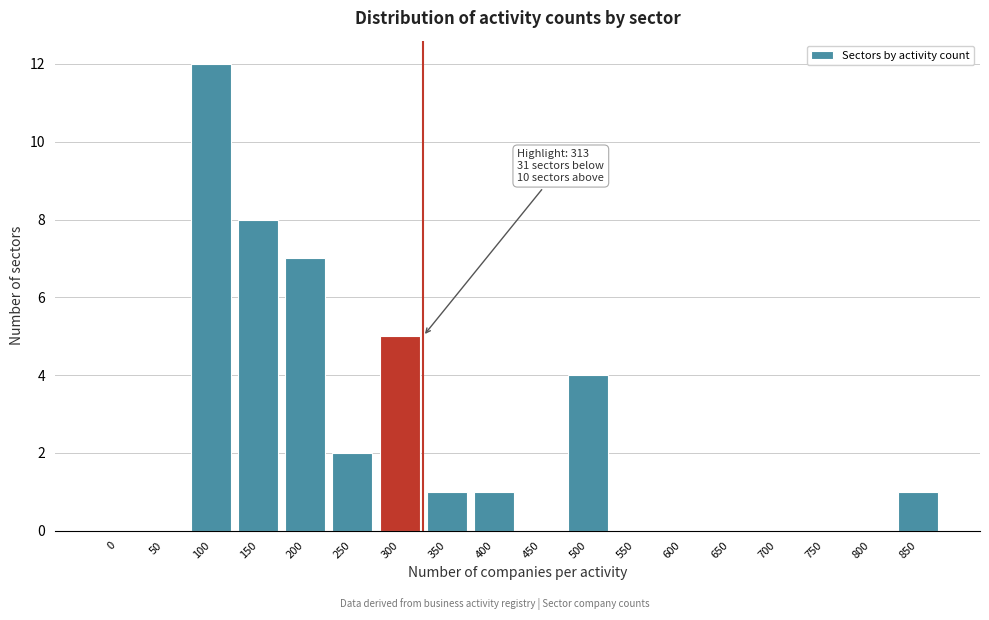

Reading right to left, what are all the values shown in this chart?

850=1	800=0	750=0	700=0	650=0	600=0	550=0	500=4	450=0	400=1	350=1	300=5	250=2	200=7	150=8	100=12	50=0	0=0